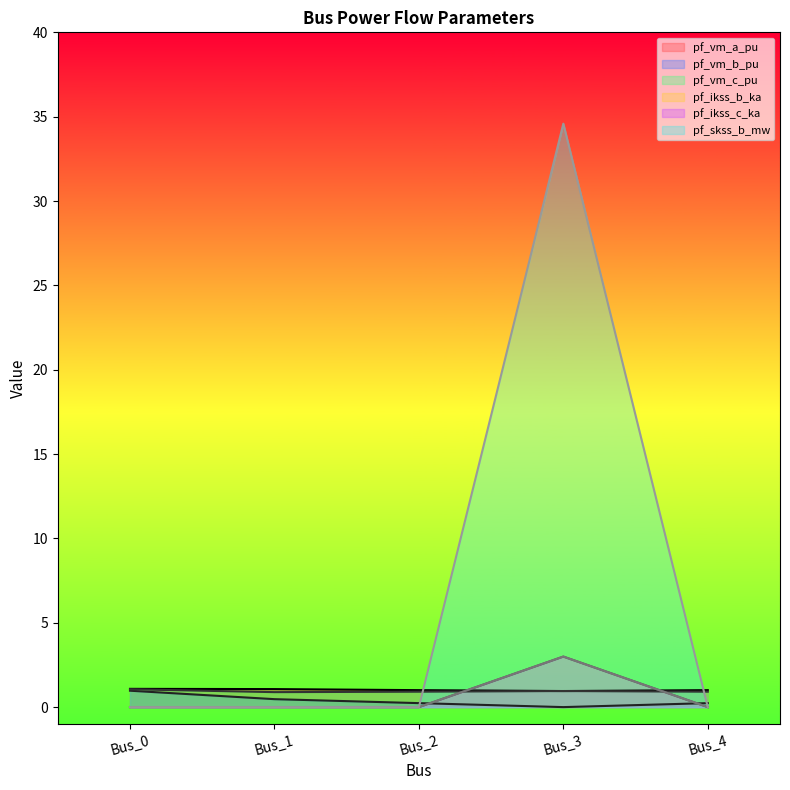

Where is pf_vm_c_pu nearest to the value 0?

Bus_1